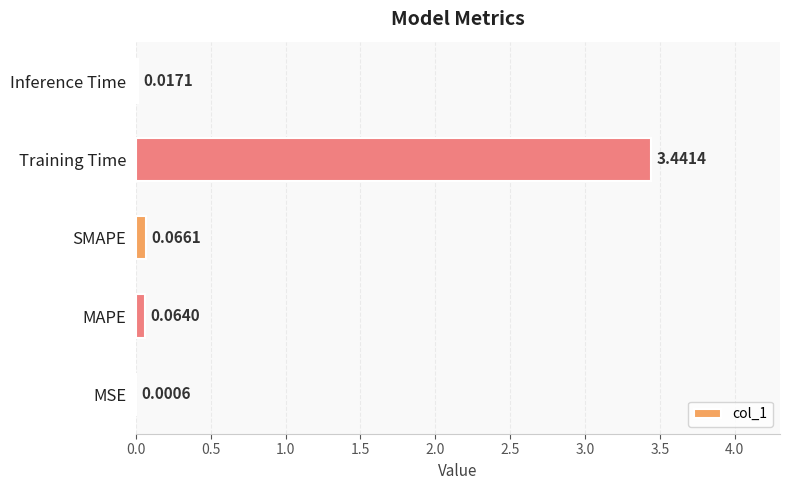

What is the average value?

0.7